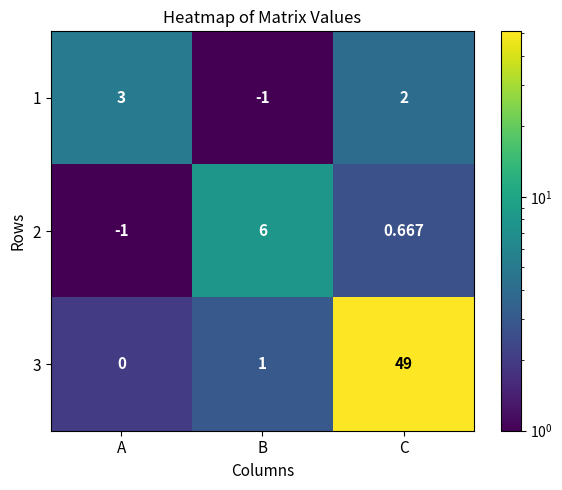

Where is 2 nearest to the value 2?

C